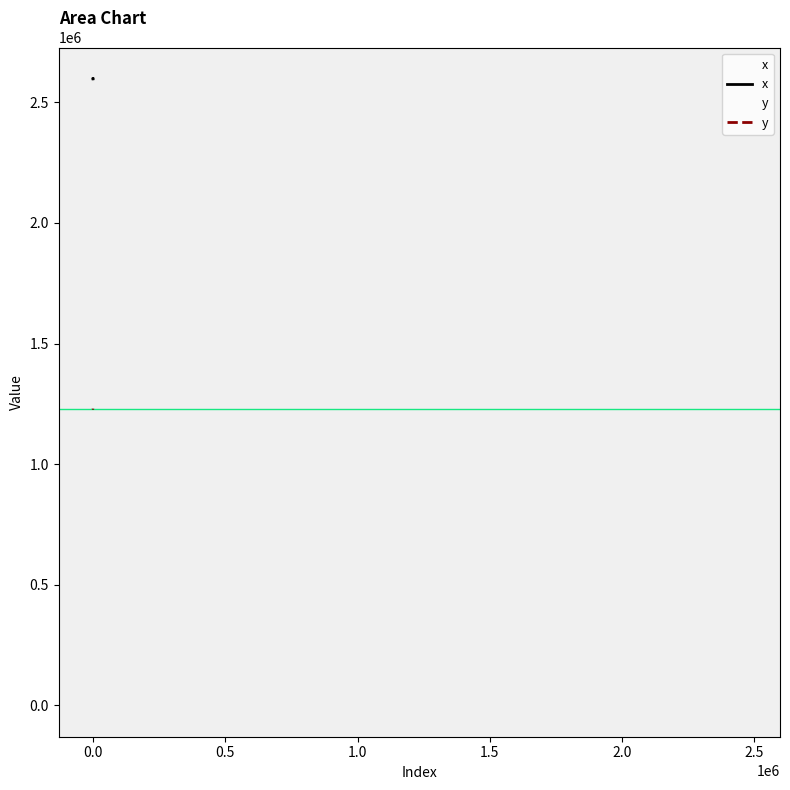

At 0.0, list the series in order from smallest to largest.

y, x